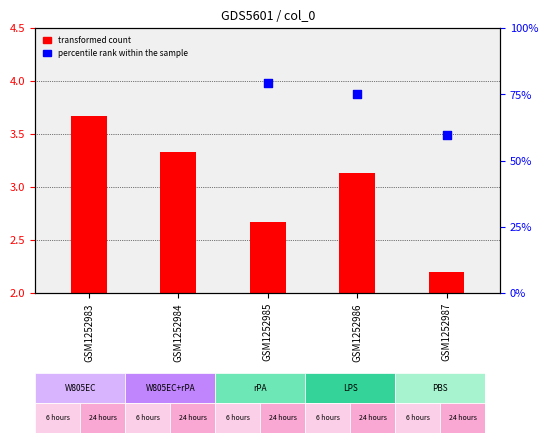

Which has a higher value, GSM1252986 or GSM1252987?

GSM1252986